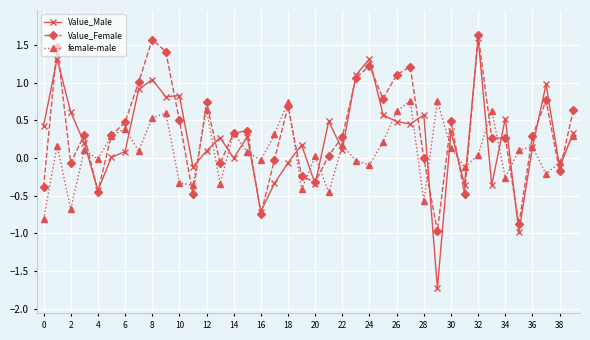

List the series in order of their peak value, lowest first.

female-male, Value_Male, Value_Female